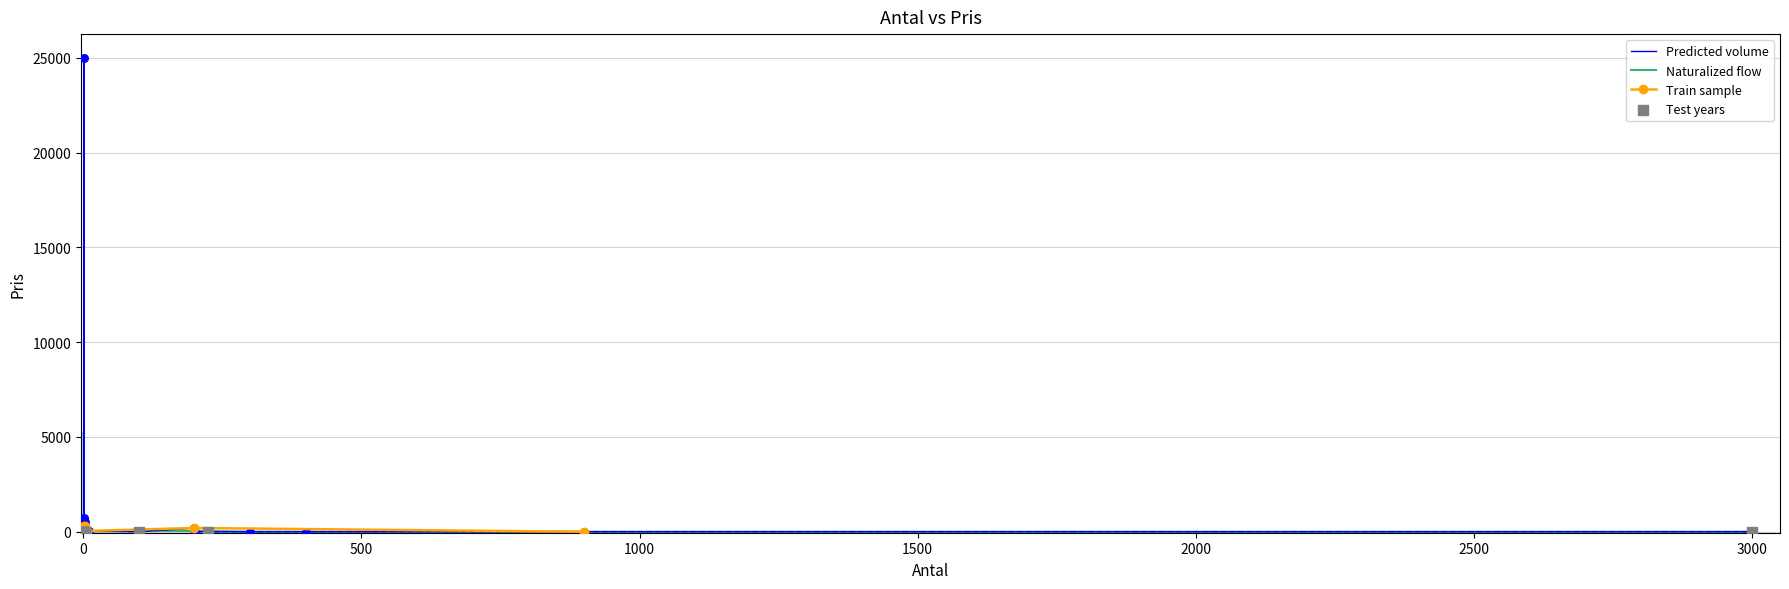

Between 1 and 3, which is larger?

3